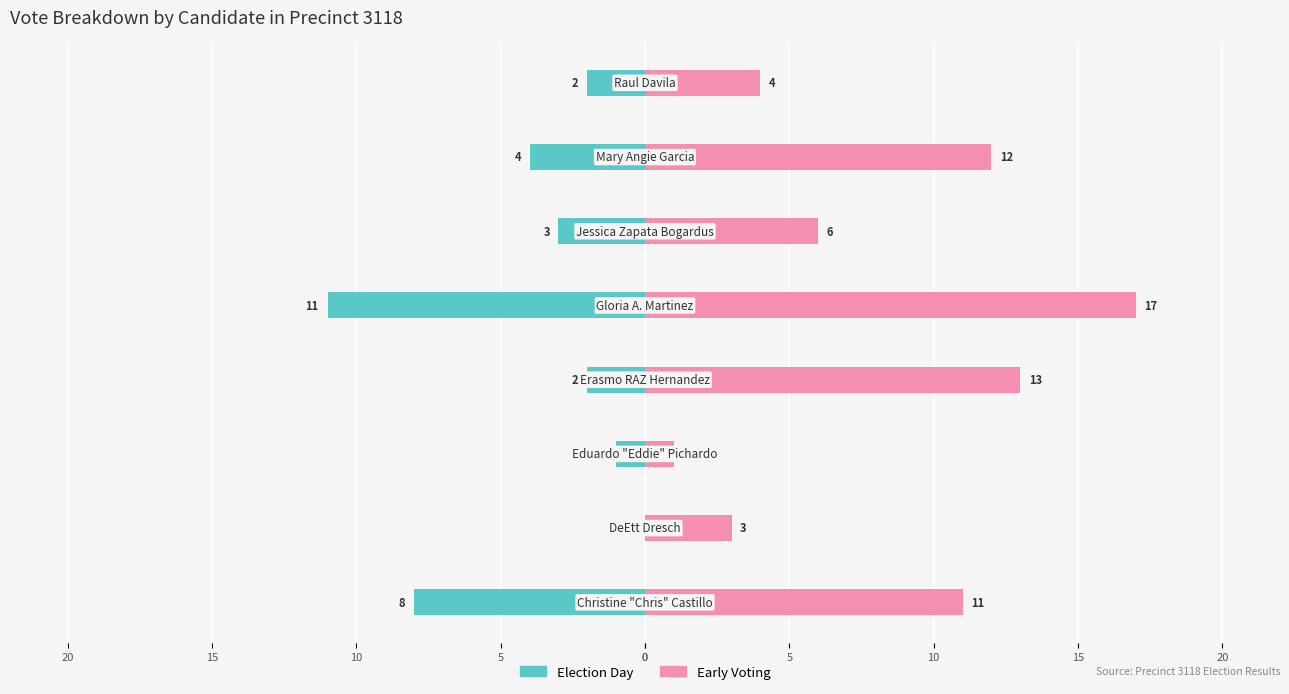

Rank the series by their maximum value, from highest to lowest.

early_voting, election_day